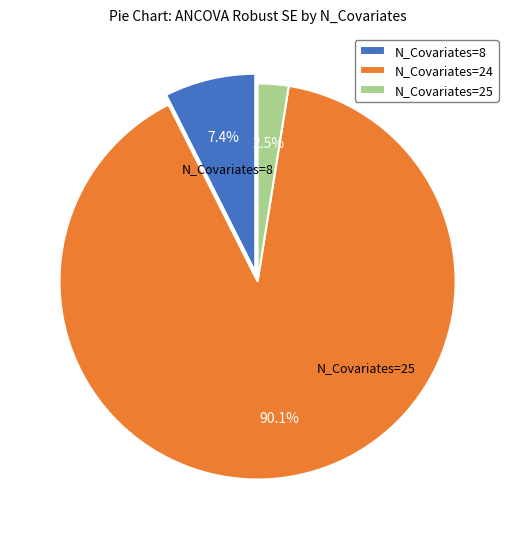

Does any single category account for the majority?

Yes